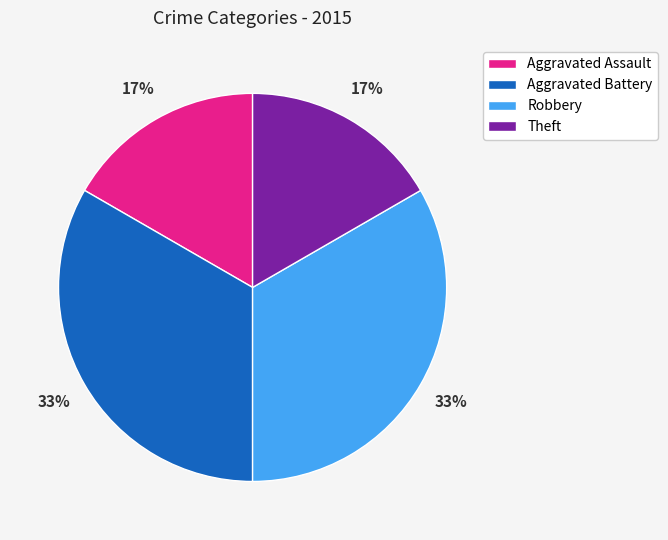

Is there any slice that represents more than half of the pie?

No